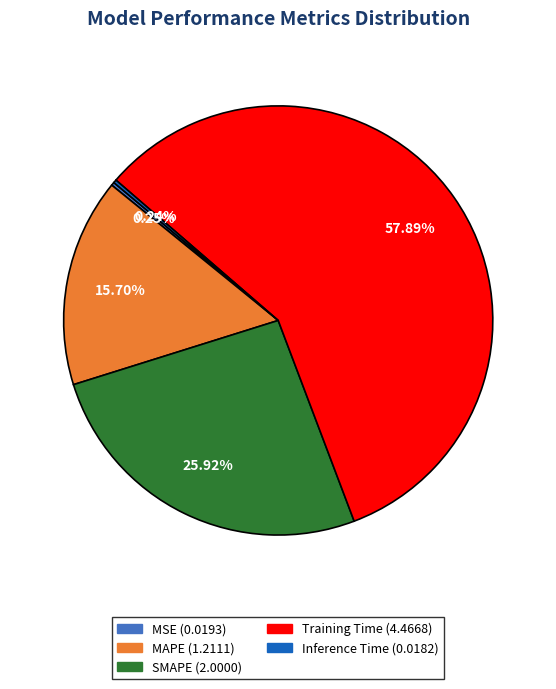

Do MAPE and Training Time together represent more than half of the pie?

Yes